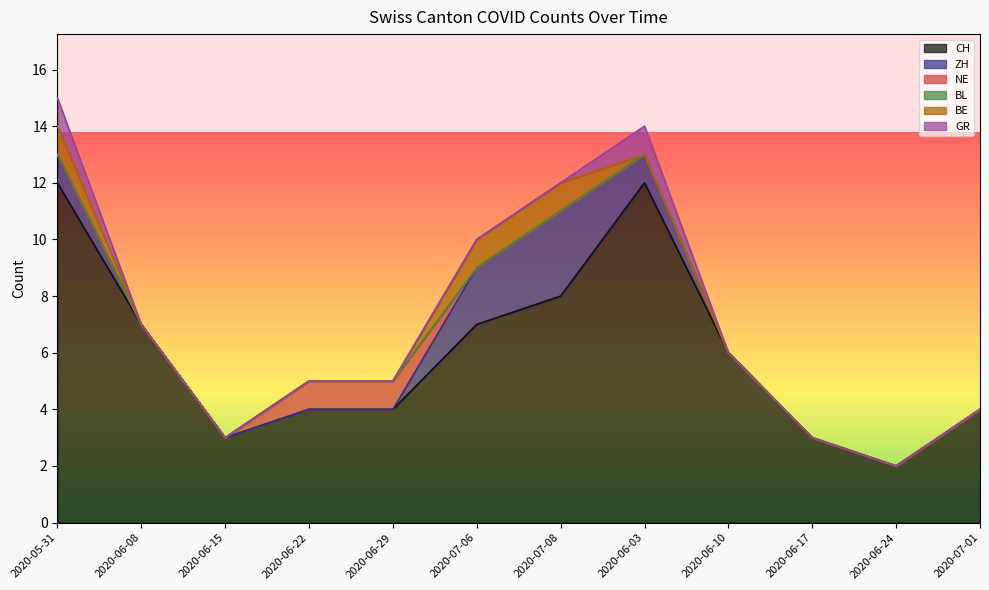

True or false: GR has a value of 0 at 2020-06-15.

True